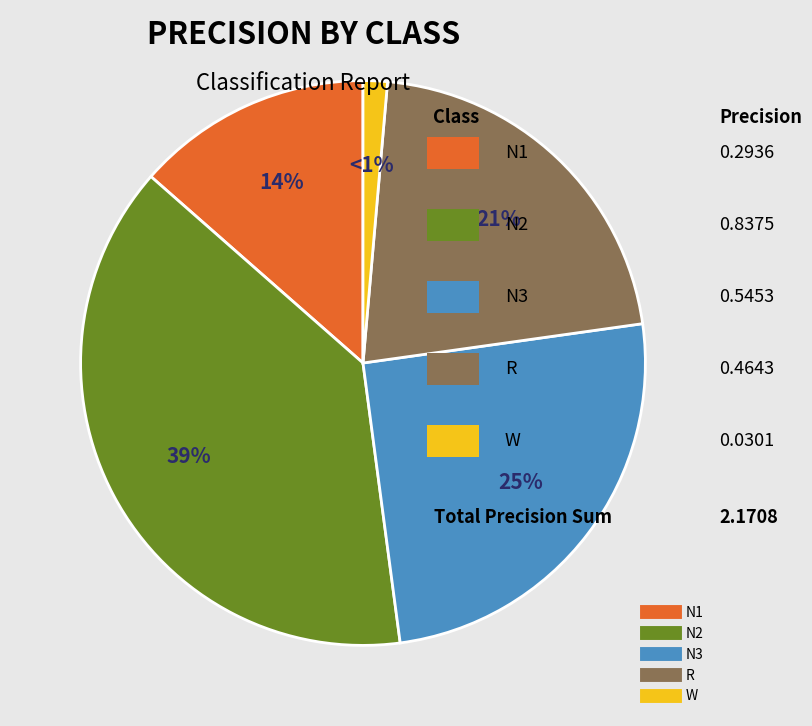

Rank the categories by value from lowest to highest.

W, N1, R, N3, N2